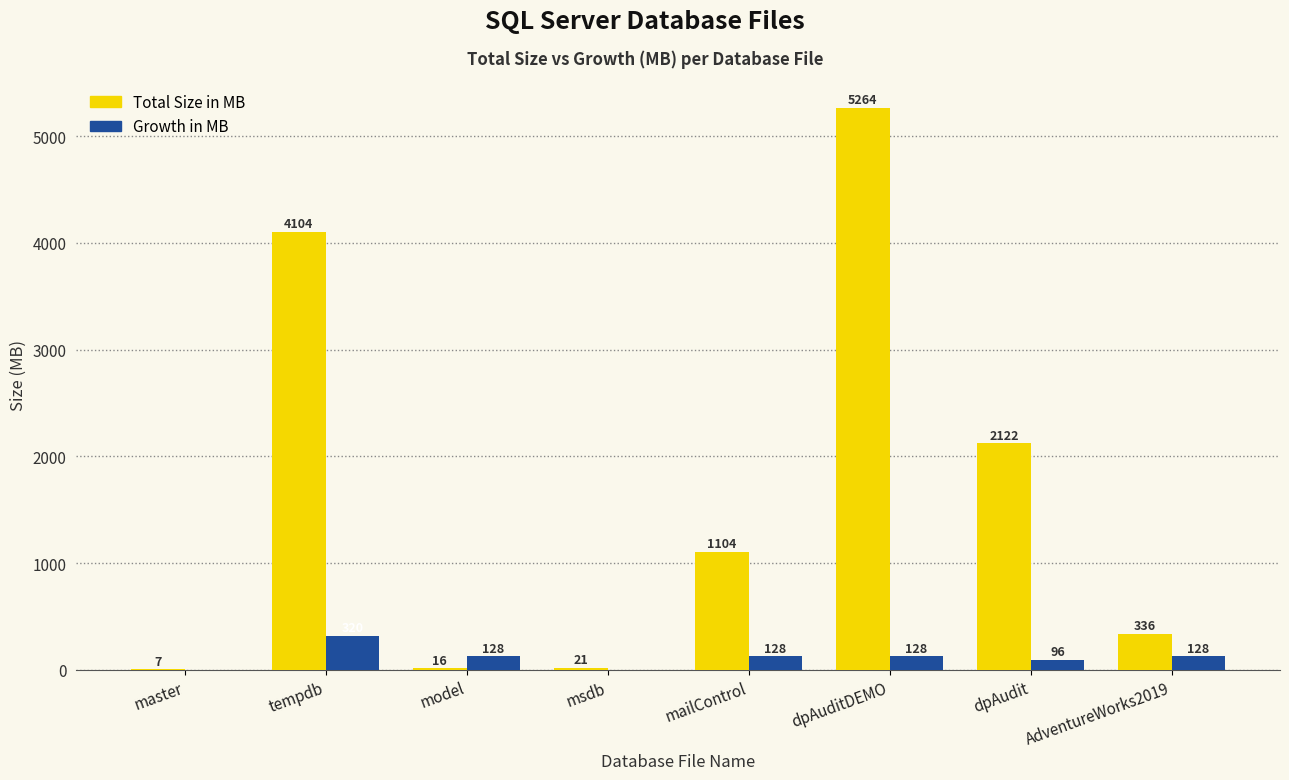

Which category has the highest value in the Growth in MB series?

tempdb